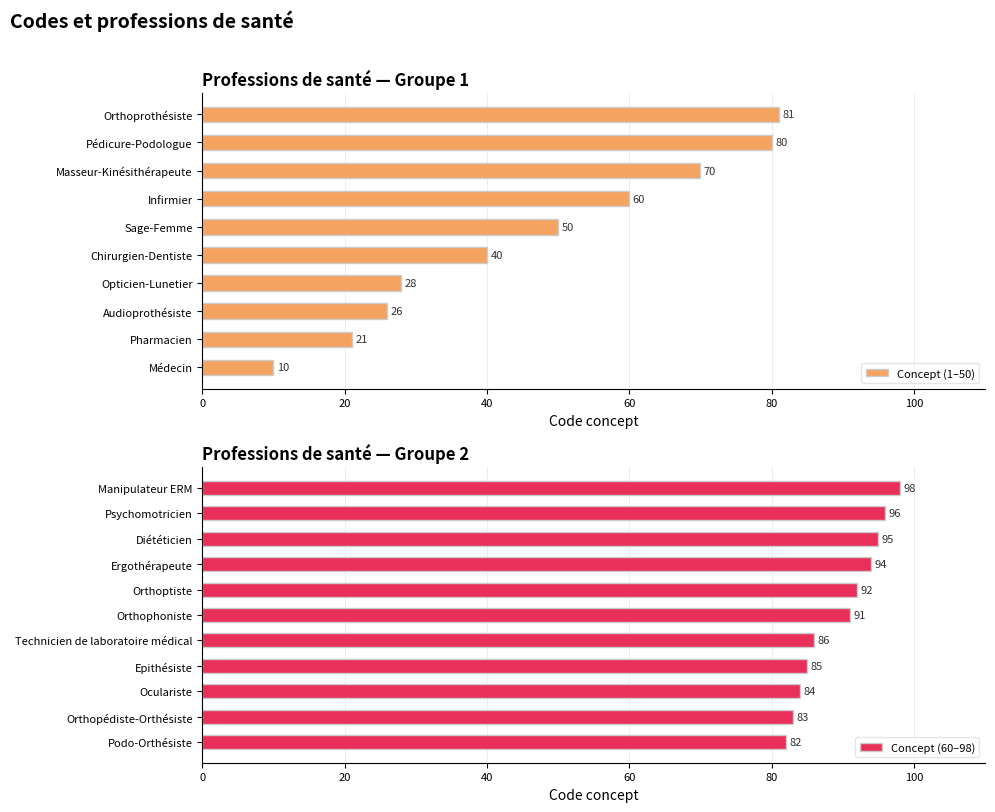

Which has a higher value, Médecin or Ergothérapeute?

Ergothérapeute